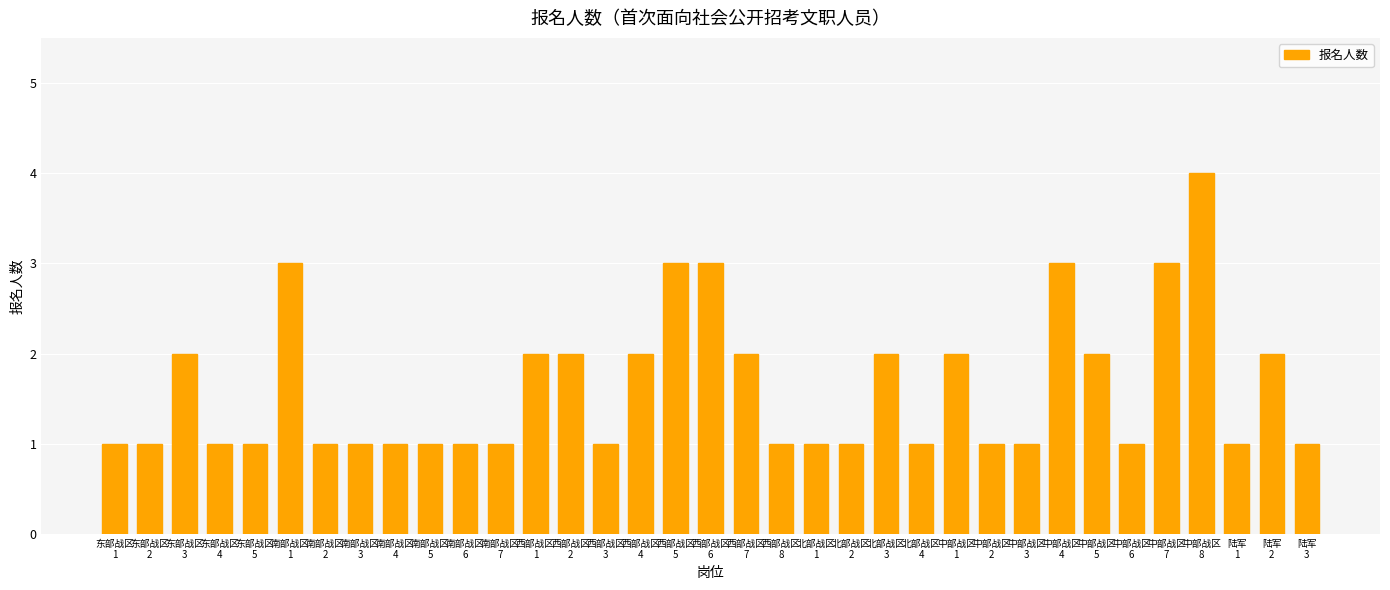

Reading right to left, what are all the values shown in this chart?

陆军
3=1	陆军
2=2	陆军
1=1	中部战区
8=4	中部战区
7=3	中部战区
6=1	中部战区
5=2	中部战区
4=3	中部战区
3=1	中部战区
2=1	中部战区
1=2	北部战区
4=1	北部战区
3=2	北部战区
2=1	北部战区
1=1	西部战区
8=1	西部战区
7=2	西部战区
6=3	西部战区
5=3	西部战区
4=2	西部战区
3=1	西部战区
2=2	西部战区
1=2	南部战区
7=1	南部战区
6=1	南部战区
5=1	南部战区
4=1	南部战区
3=1	南部战区
2=1	南部战区
1=3	东部战区
5=1	东部战区
4=1	东部战区
3=2	东部战区
2=1	东部战区
1=1